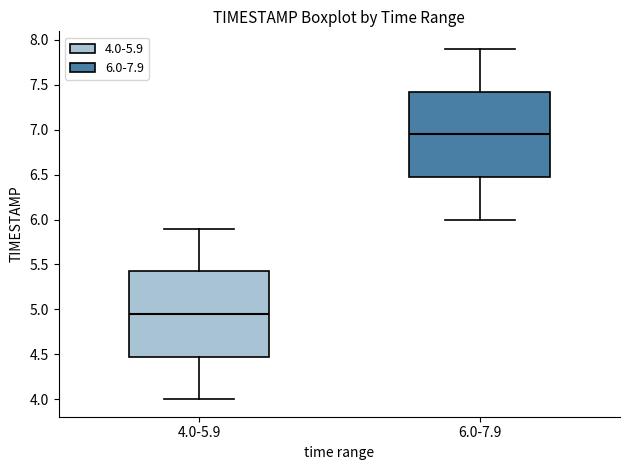

Where does the lower whisker of the box for 4.0-5.9 end on the y-axis? The values are not printed on the chart, so give them approximately, as read against the axis.

4.00